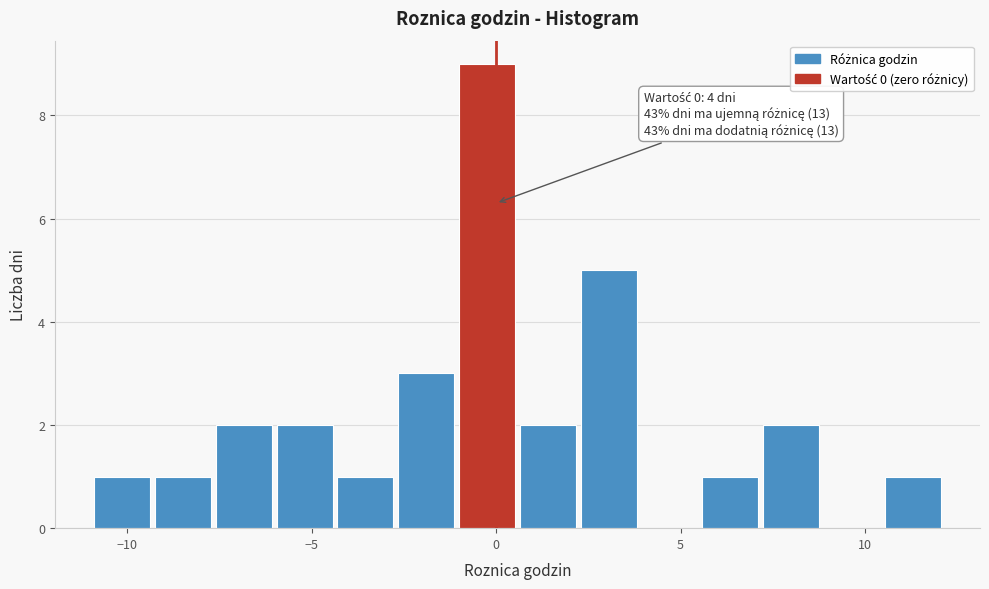

Read against the x-axis, roughly where is the centre of the tallest bar?

0.0